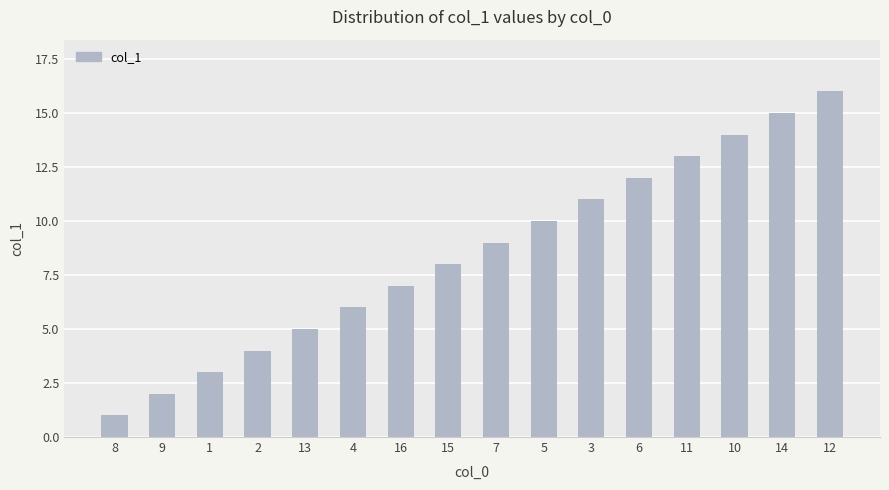

What is the label of the 12th bar from the left?

6